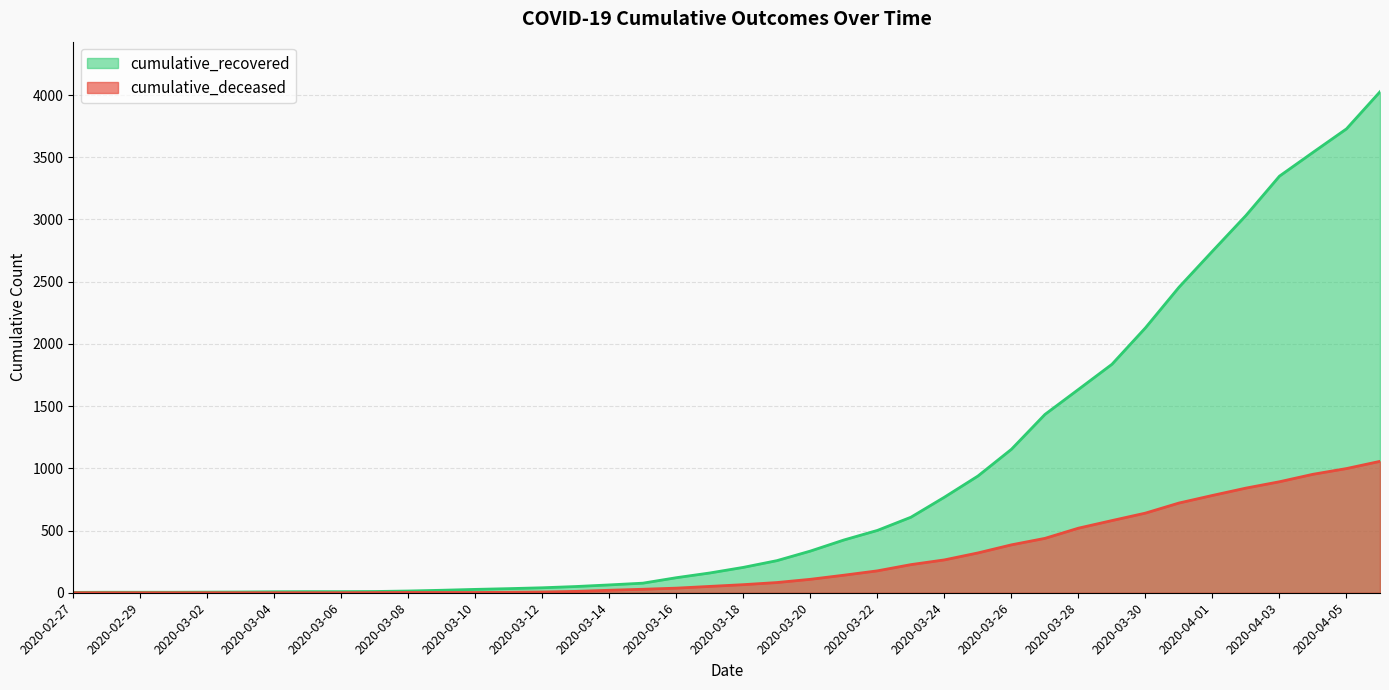

What is the difference between the second highest and second lowest values in the cumulative_recovered series?

3724